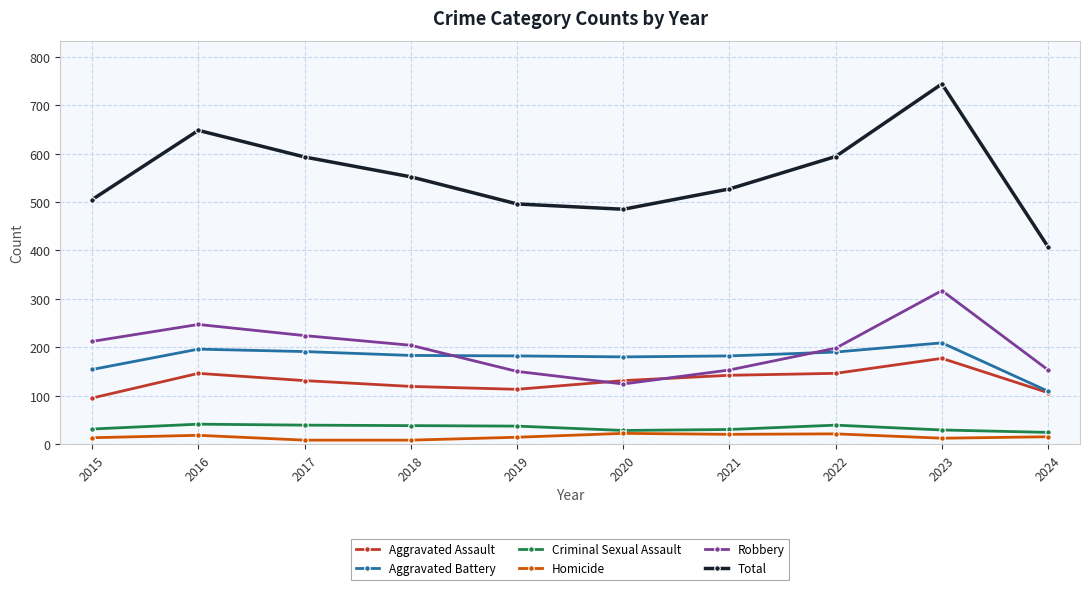

What is the spread (max minus min) of values at 2020?

463